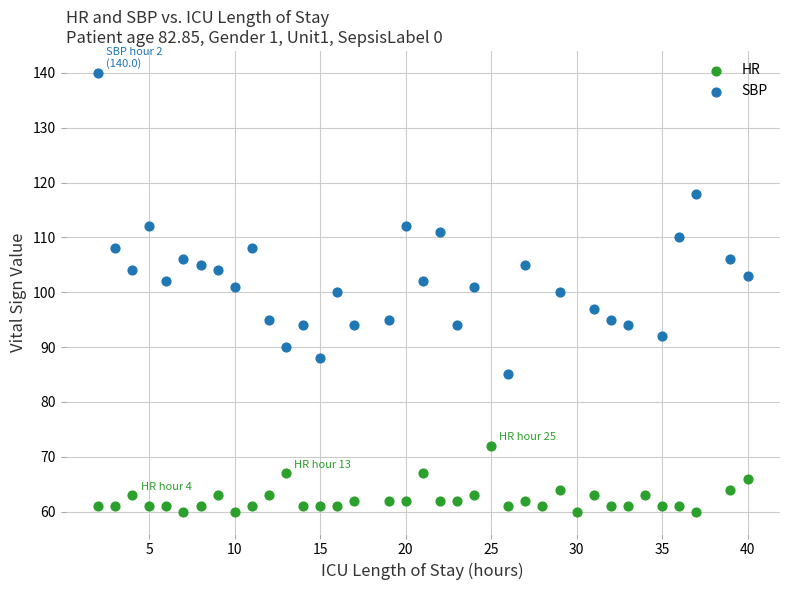

Which series has the widest spread of Y values?

SBP